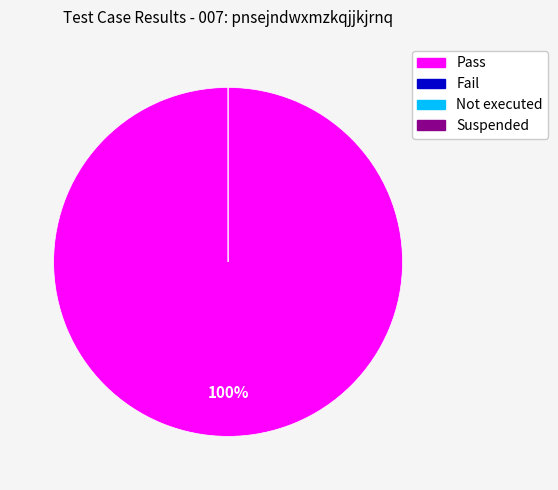

How many slices are in this pie chart?

4